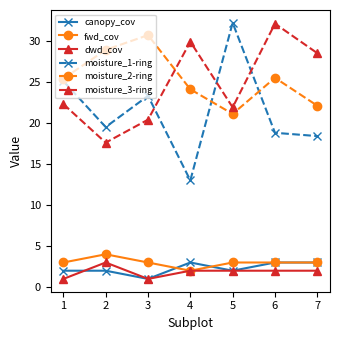

Where is the first local minimum for moisture_1-ring?

2